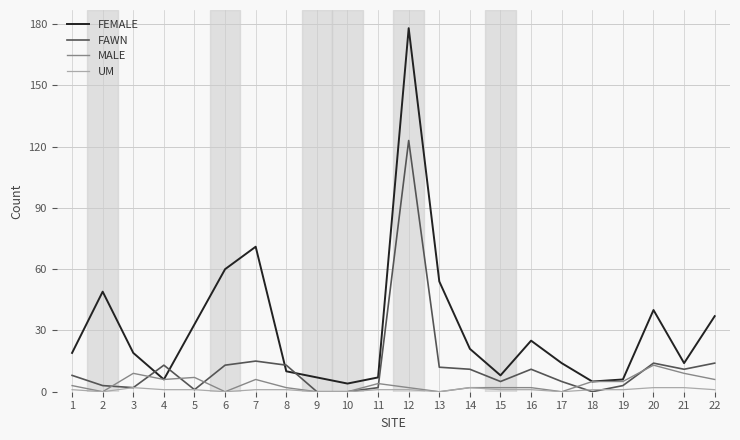

How many lines are shown in the chart?

4